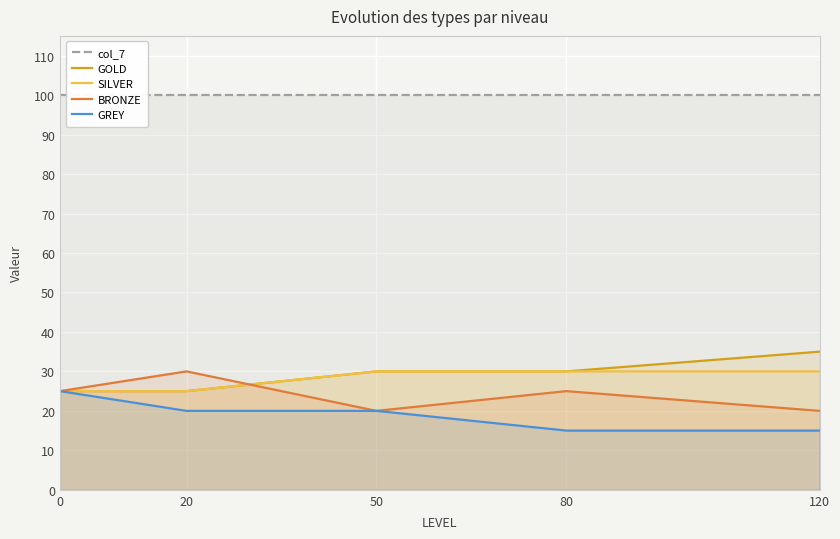

After their last crossing, which series has the higher values: GOLD or BRONZE?

GOLD